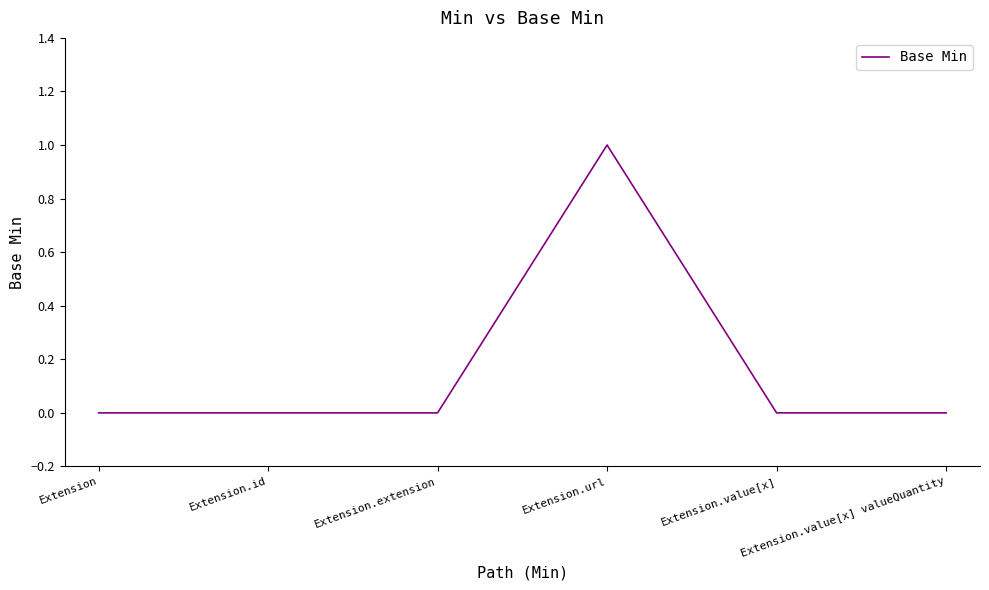

True or false: there are more than 0 points higher than both neighbors.

True